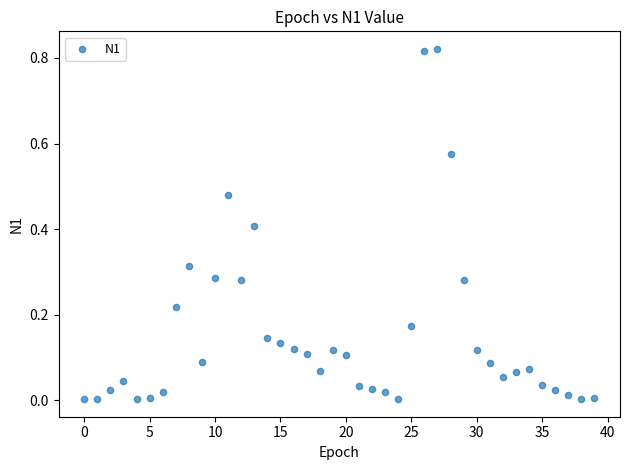

How many data points are displayed?

40